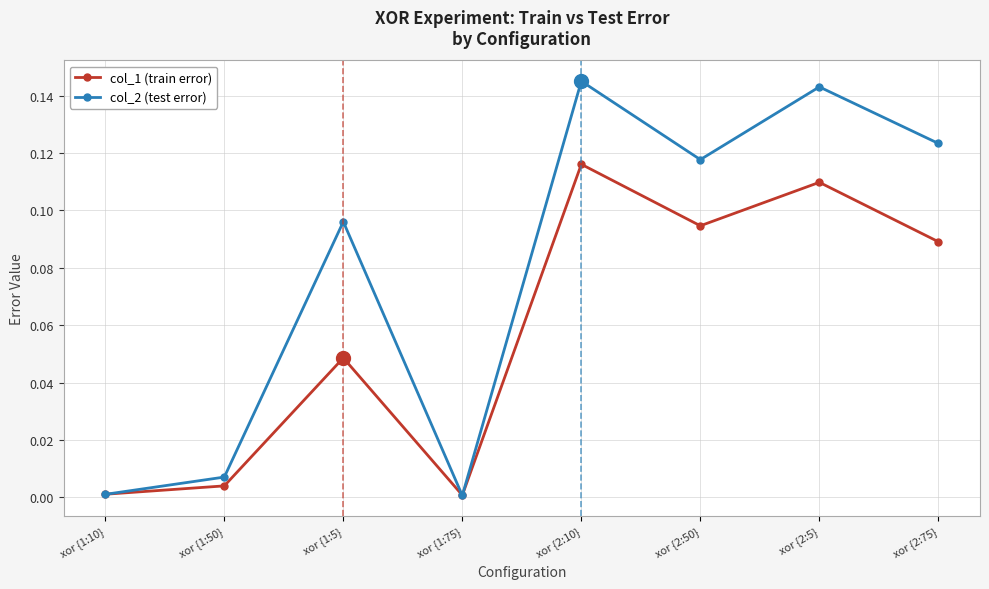

What is the label of the 7th point from the right?

xor {1:50}